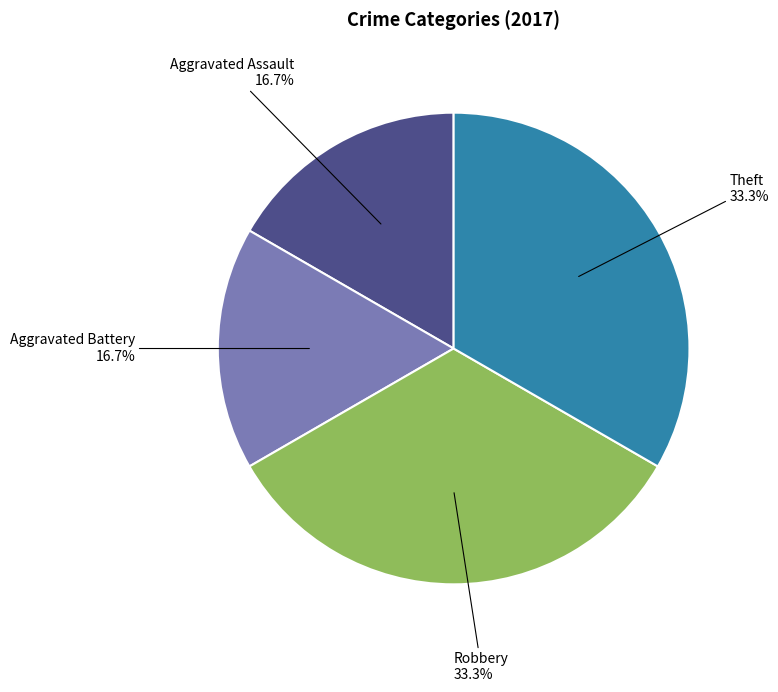

To the nearest percent, what is the average slice percentage?

25%